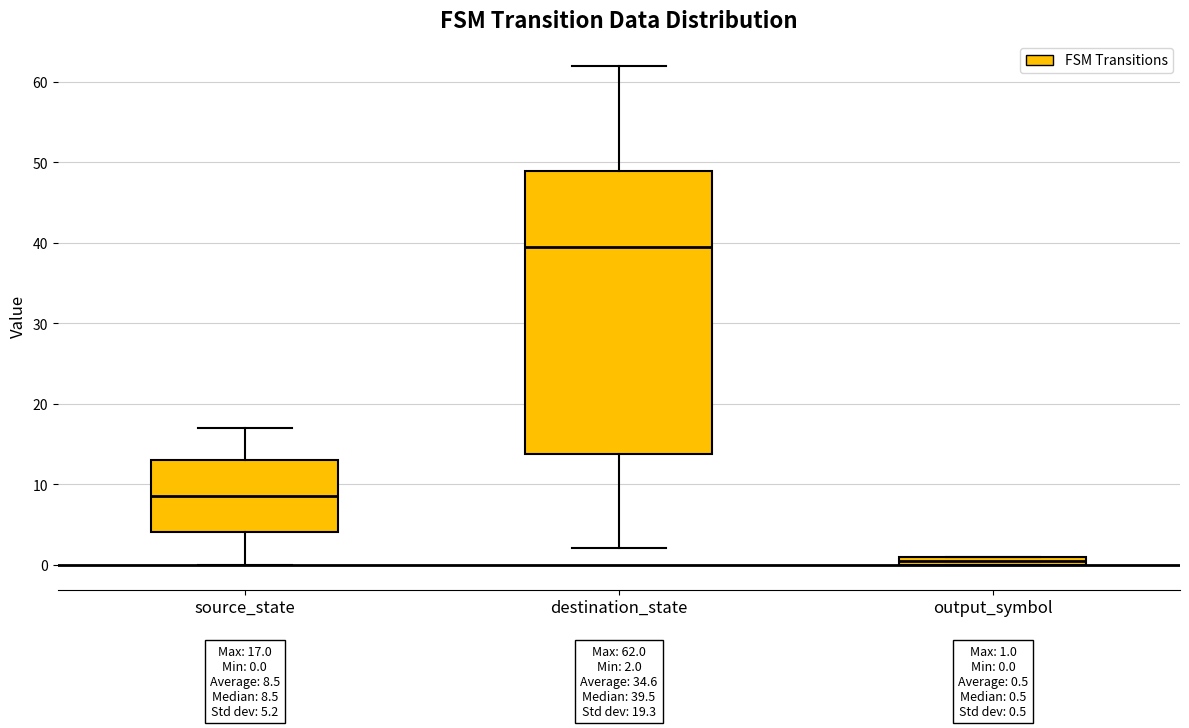

Which box has the lowest median line?

output_symbol